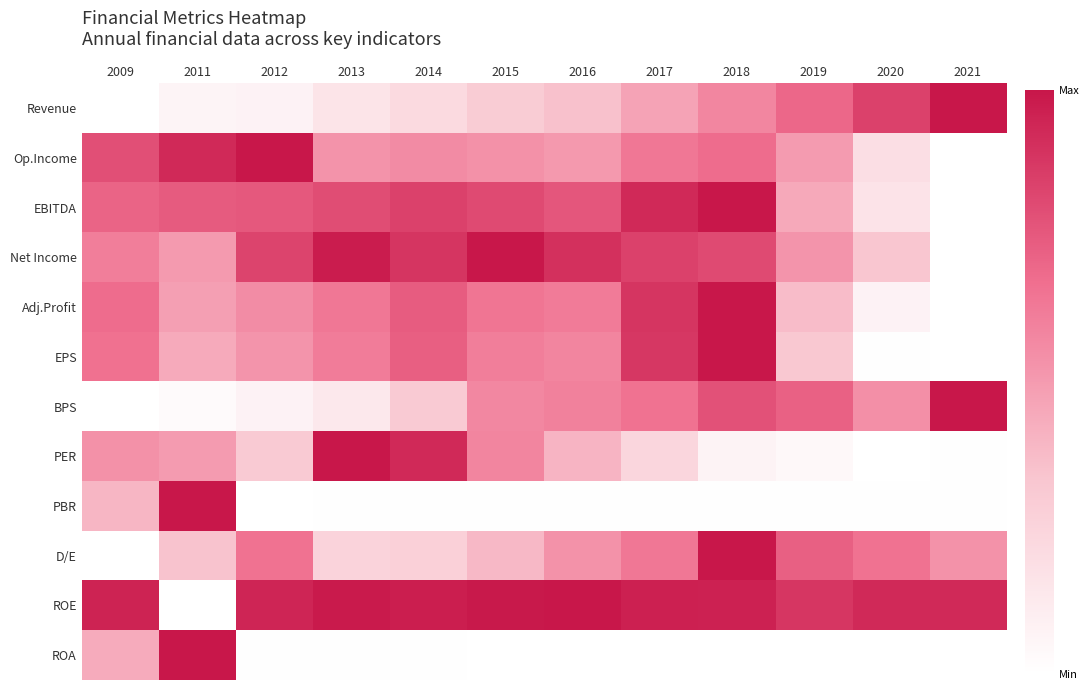

Reading left to right, what are all the values shown in this chart?

Revenue: 2009=0.0	2011=0.1	2012=0.1	2013=0.2	2014=0.2	2015=0.3	2016=0.3	2017=0.5	2018=0.6	2019=0.7	2020=0.8	2021=1.0
Op.Income: 2009=0.8	2011=0.9	2012=1.0	2013=0.5	2014=0.6	2015=0.5	2016=0.5	2017=0.6	2018=0.7	2019=0.5	2020=0.2	2021=0.0
EBITDA: 2009=0.7	2011=0.7	2012=0.8	2013=0.8	2014=0.8	2015=0.8	2016=0.8	2017=0.9	2018=1.0	2019=0.4	2020=0.2	2021=0.0
Net Income: 2009=0.6	2011=0.5	2012=0.8	2013=1.0	2014=0.9	2015=1.0	2016=0.9	2017=0.8	2018=0.8	2019=0.5	2020=0.3	2021=0.0
Adj.Profit: 2009=0.7	2011=0.5	2012=0.6	2013=0.6	2014=0.7	2015=0.6	2016=0.6	2017=0.9	2018=1.0	2019=0.4	2020=0.1	2021=0.0
EPS: 2009=0.7	2011=0.4	2012=0.5	2013=0.6	2014=0.7	2015=0.6	2016=0.6	2017=0.9	2018=1.0	2019=0.3	2020=0.0	2021=0.0
BPS: 2009=0.0	2011=0.0	2012=0.1	2013=0.1	2014=0.3	2015=0.6	2016=0.6	2017=0.7	2018=0.8	2019=0.7	2020=0.5	2021=1.0
PER: 2009=0.5	2011=0.5	2012=0.3	2013=1.0	2014=0.9	2015=0.6	2016=0.4	2017=0.2	2018=0.1	2019=0.0	2020=0.0	2021=0.0
PBR: 2009=0.4	2011=1.0	2012=0.0	2013=0.0	2014=0.0	2015=0.0	2016=0.0	2017=0.0	2018=0.0	2019=0.0	2020=0.0	2021=0.0
D/E: 2009=0.0	2011=0.3	2012=0.7	2013=0.3	2014=0.3	2015=0.4	2016=0.5	2017=0.6	2018=1.0	2019=0.7	2020=0.7	2021=0.5
ROE: 2009=1.0	2011=0.0	2012=0.9	2013=1.0	2014=1.0	2015=1.0	2016=1.0	2017=1.0	2018=1.0	2019=0.9	2020=0.9	2021=0.9
ROA: 2009=0.4	2011=1.0	2012=0.0	2013=0.0	2014=0.0	2015=0.0	2016=0.0	2017=0.0	2018=0.0	2019=0.0	2020=0.0	2021=0.0